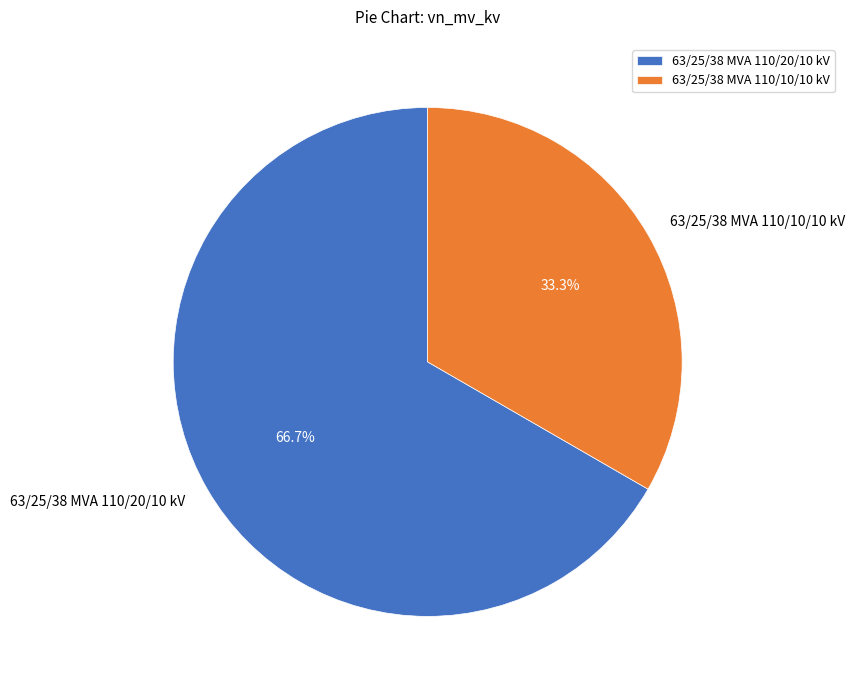

Approximately how many times larger is the value at 63/25/38 MVA 110/20/10 kV compared to 63/25/38 MVA 110/10/10 kV?

2.0